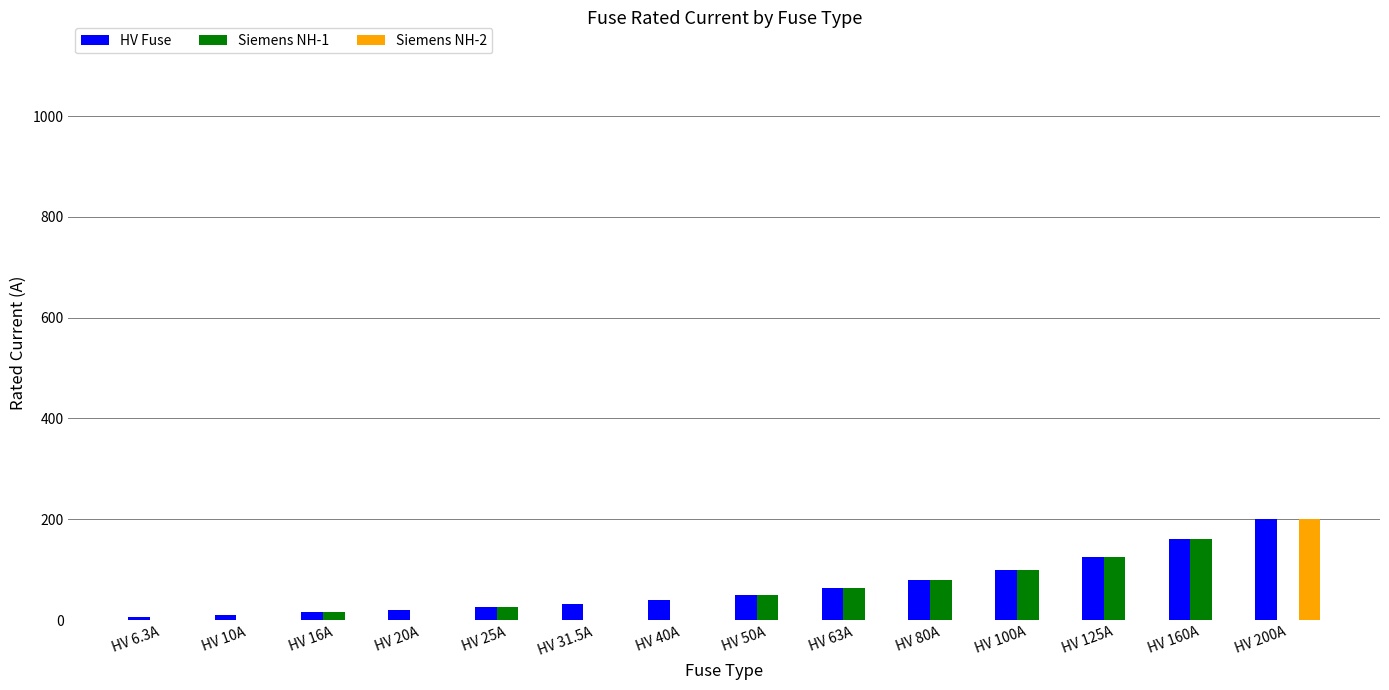

At which category is the sum across all series the highest?

HV 200A